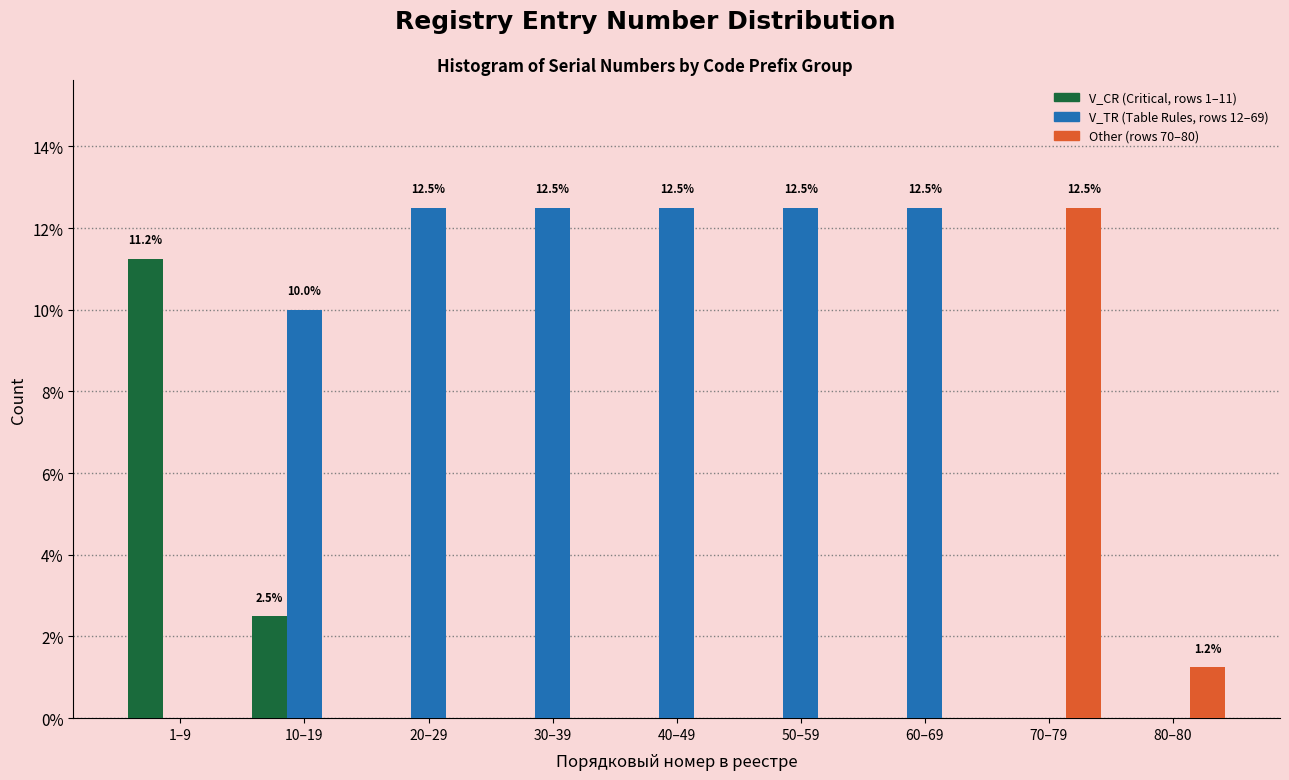

What is the total value across all series at 20–29?

12.5